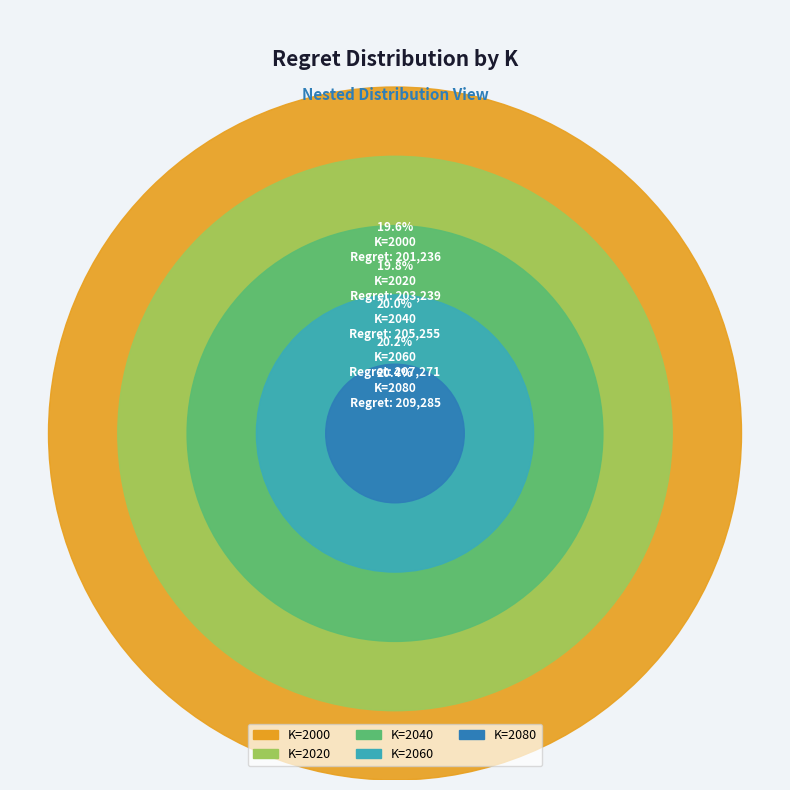

To the nearest percent, what percentage of the pie is 2020?

20%